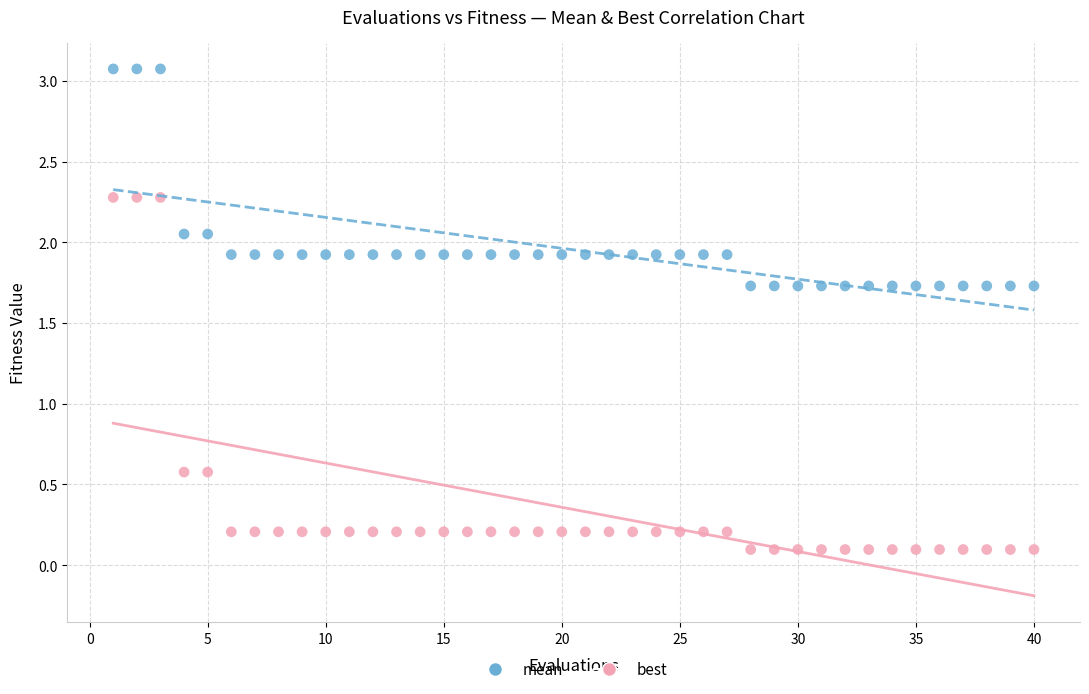

Which series reaches the minimum Y coordinate?

best